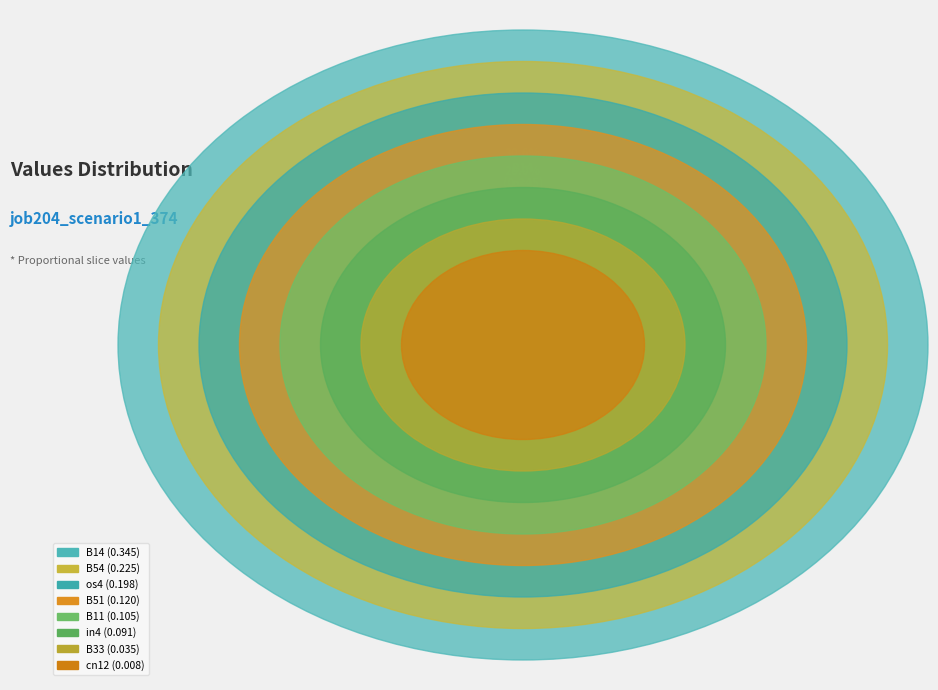

Does in4 represent more than half of the total?

No